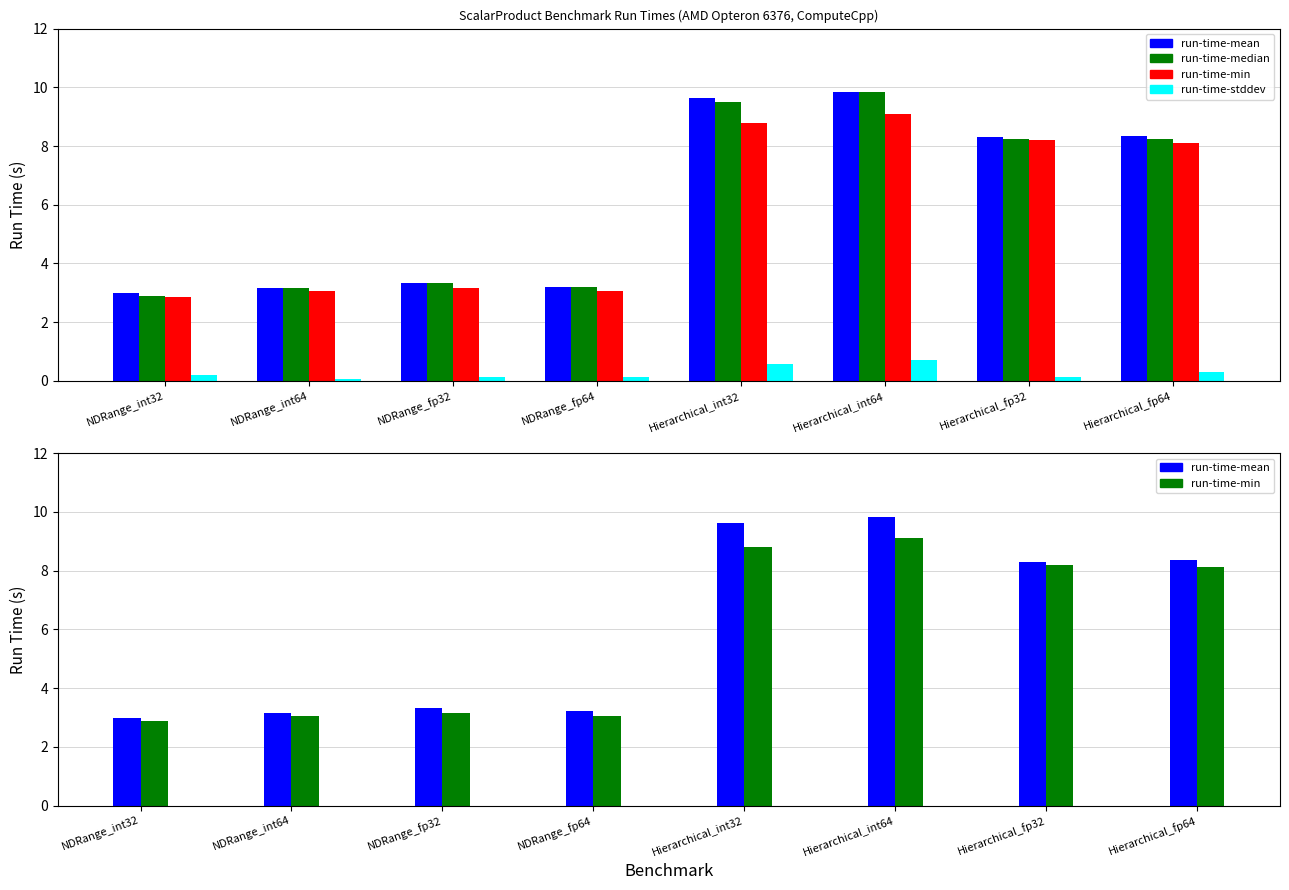

How many data points in run-time-median are less than 8?

4